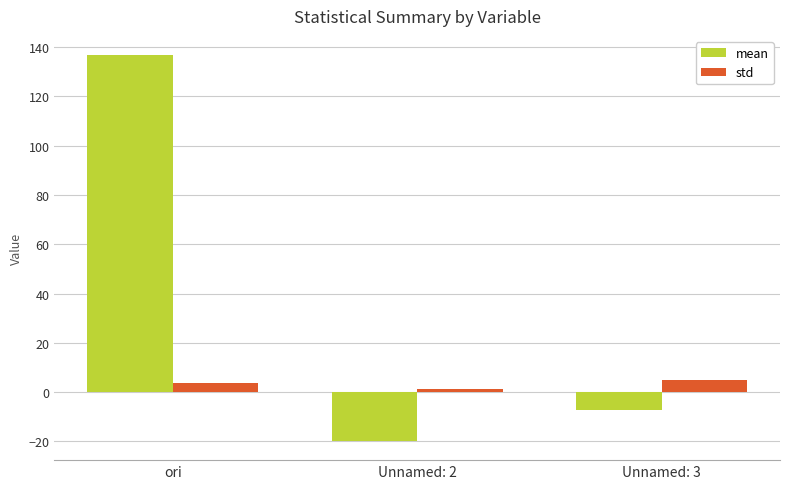

List the series in order of their peak value, highest first.

mean, std